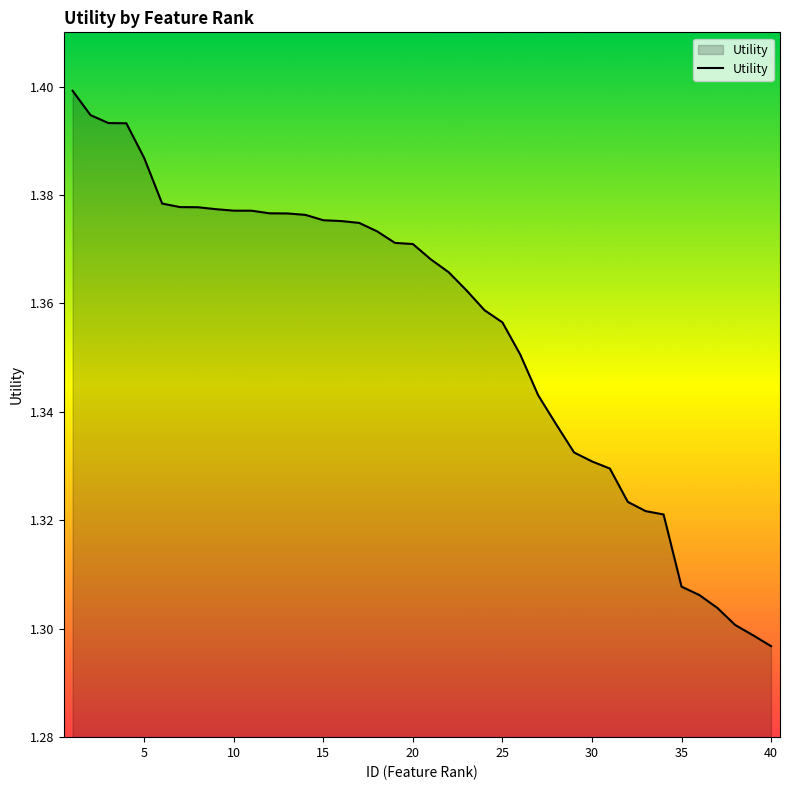

How many lines are shown in the chart?

1